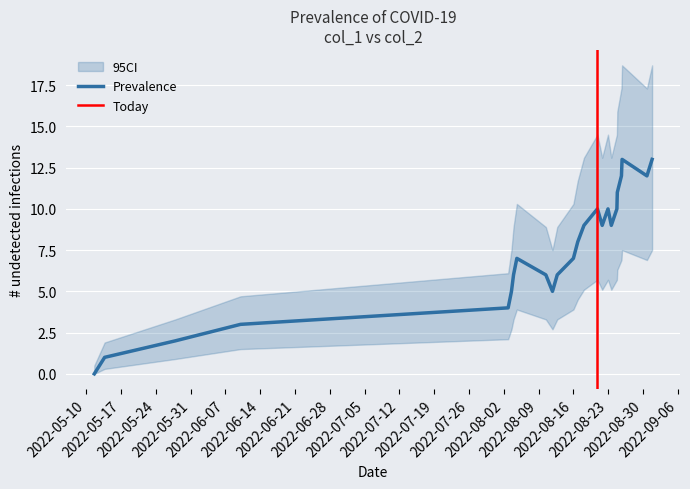

What is the highest value of the Prevalence series?

13